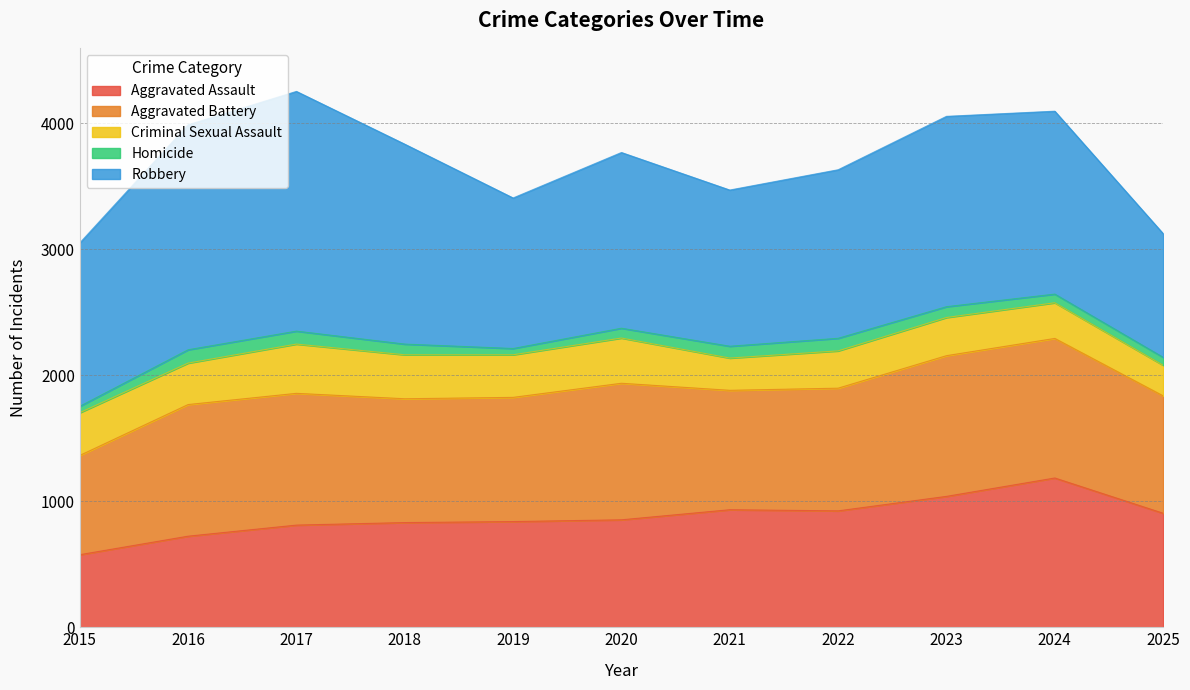

Which category has the lowest value in the Homicide series?

2019